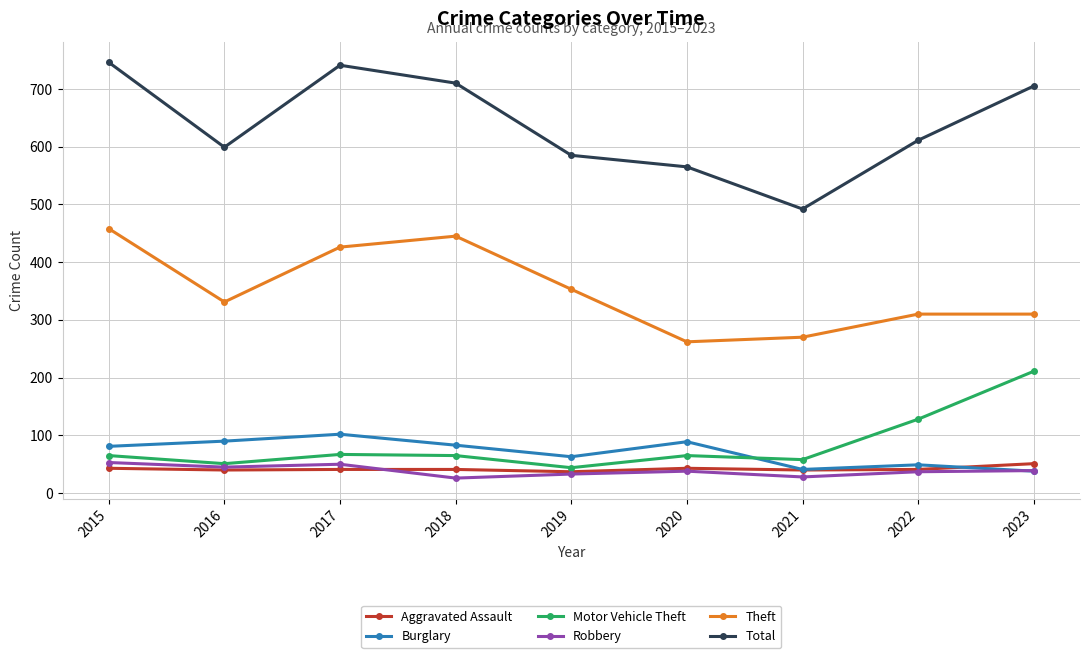

Where is Total nearest to the value 619?

2022